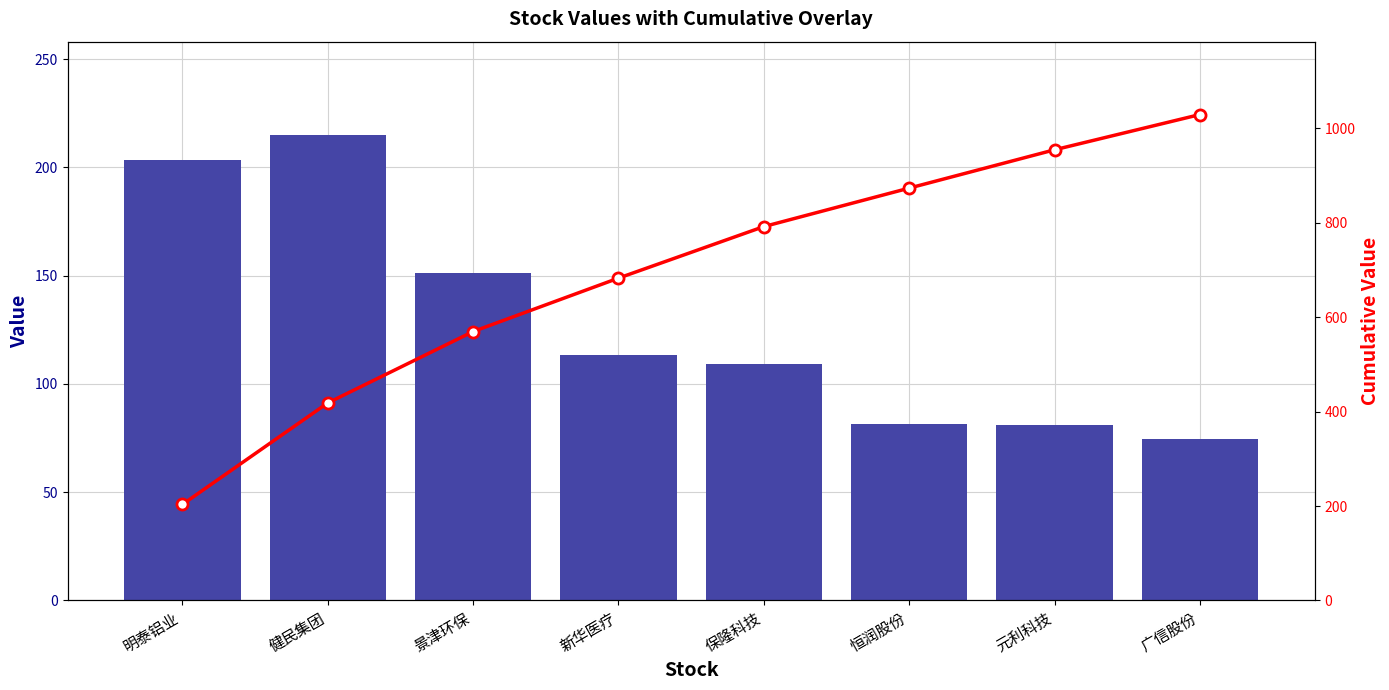

Reading right to left, what are all the values shown in this chart?

col_2: 广信股份=74.7	元利科技=81.2	恒润股份=81.5	保隆科技=109.2	新华医疗=113.1	景津环保=151.2	健民集团=215.0	明泰铝业=203.4
Cumulative Value: 广信股份=1029.3	元利科技=954.7	恒润股份=873.5	保隆科技=792.0	新华医疗=682.8	景津环保=569.7	健民集团=418.4	明泰铝业=203.4